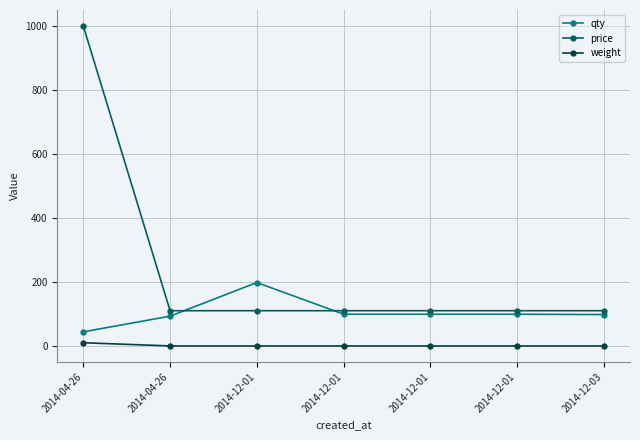

The value of weight at 2014-12-01 is 1. True or false?

True